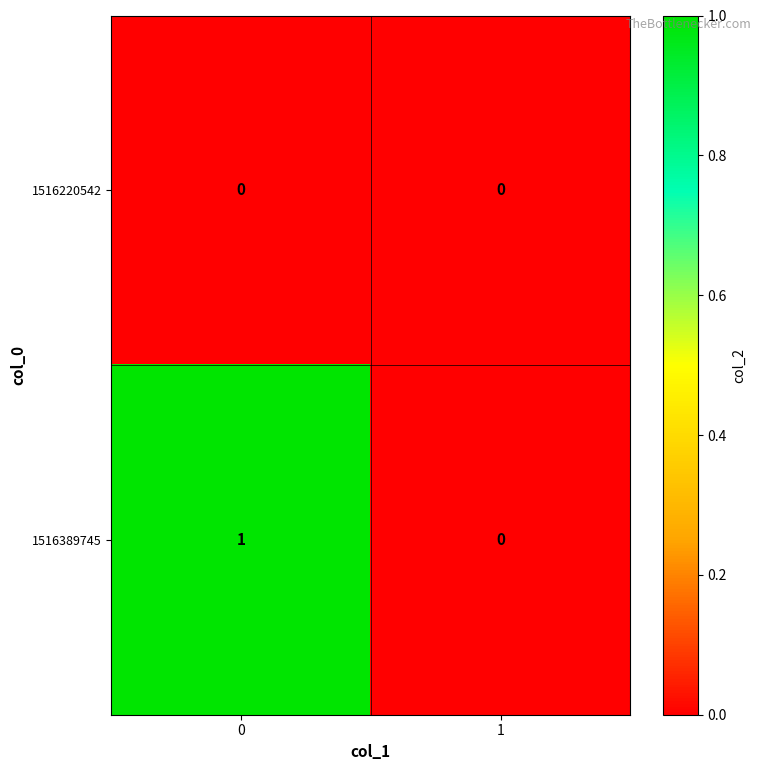

List the series in order of their overall mean, lowest first.

1516220542, 1516389745